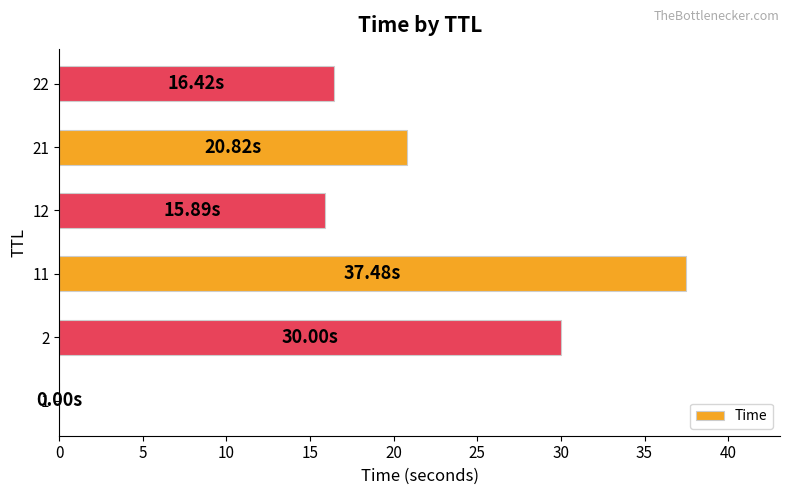

What is the maximum value shown in the chart?

37.5